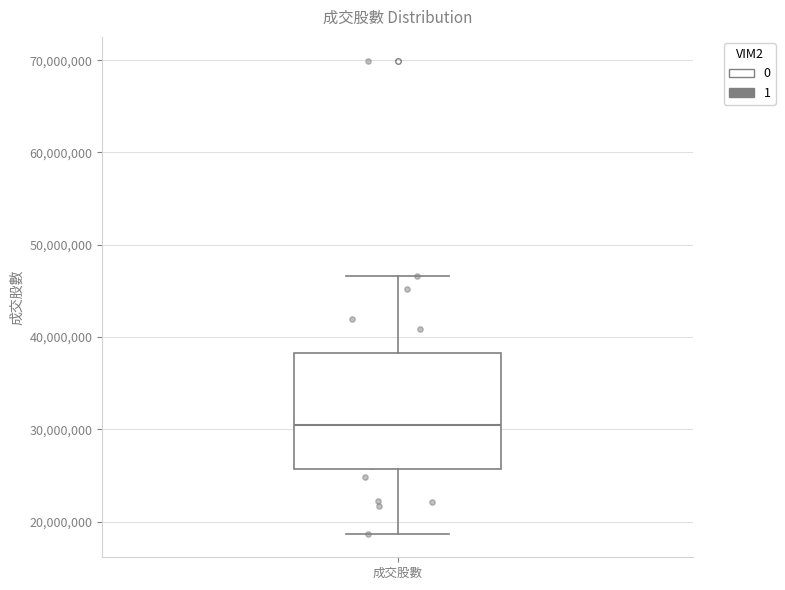

Read this box plot against the y-axis: the position of the median line, the range covered by the box, and the ends of both whiskers. The values are not printed on the chart, so give them approximately, as read against the axis.

median 31000000, box 26000000 to 38000000, whiskers 19000000 to 47000000